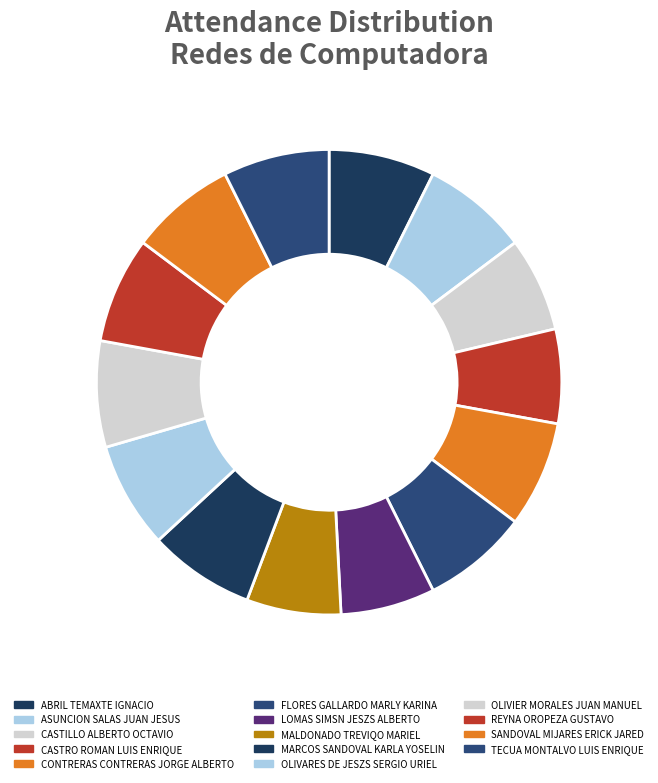

Is it true that SANDOVAL MIJARES ERICK JARED is 7% of the pie?

True